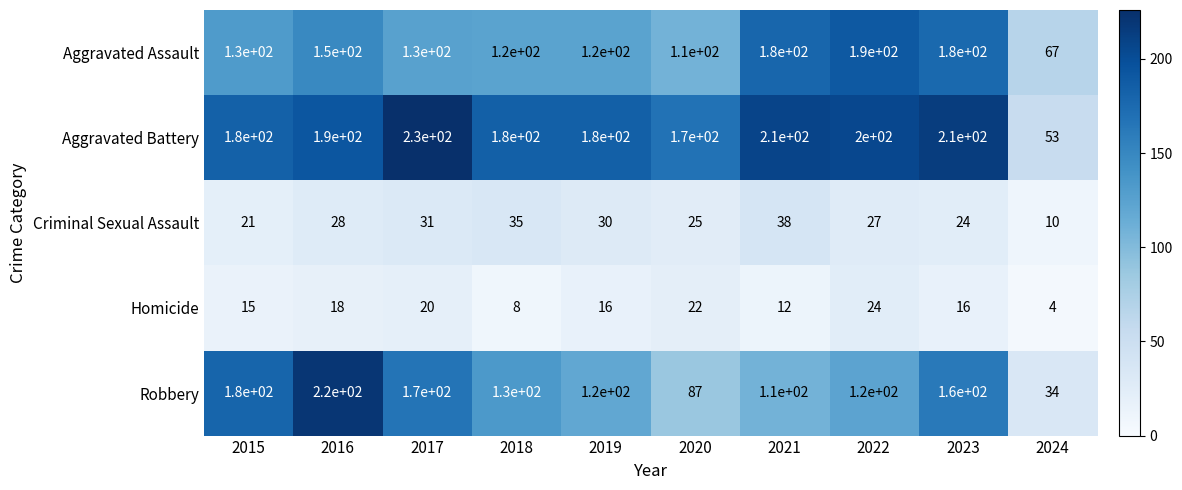

What is the sum of all Aggravated Assault values?

1377